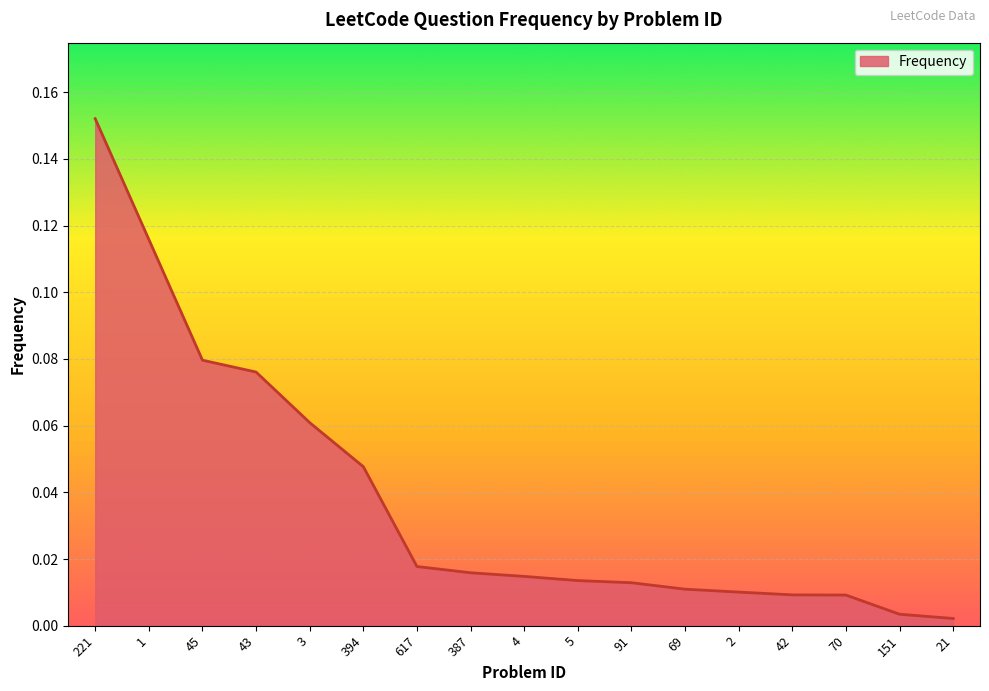

What position from the left is 5?

10